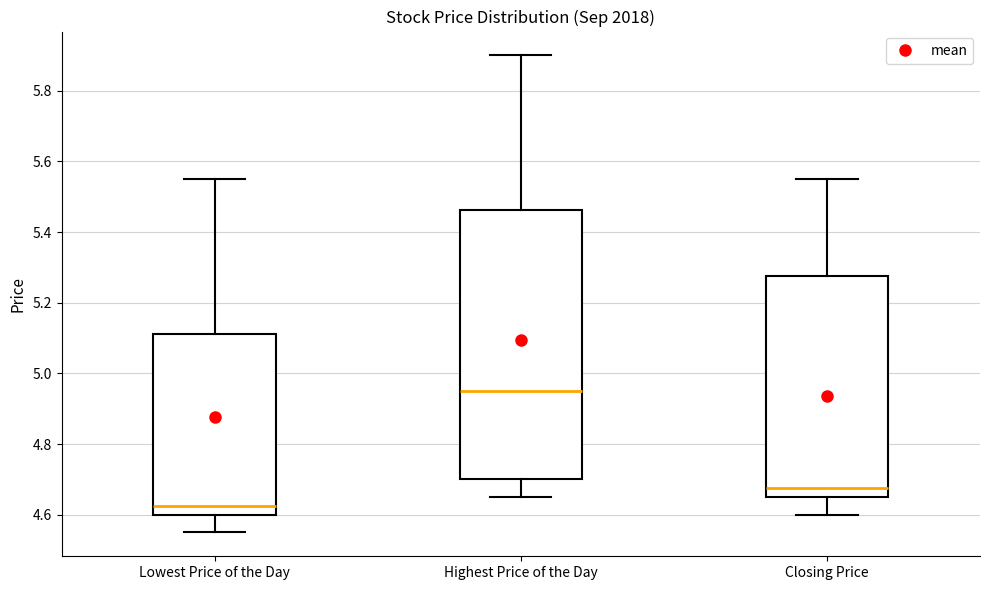

Reading left to right, transcribe this box plot: for each box, give where its median line is, the range the box spans, and where its two whiskers end, as read against the y-axis. The values are not printed on the chart, so give them approximately, as read against the axis.

Lowest Price of the Day: median 4.62, box 4.60 to 5.12, whiskers 4.56 to 5.56
Highest Price of the Day: median 4.96, box 4.70 to 5.46, whiskers 4.66 to 5.90
Closing Price: median 4.68, box 4.66 to 5.28, whiskers 4.60 to 5.56